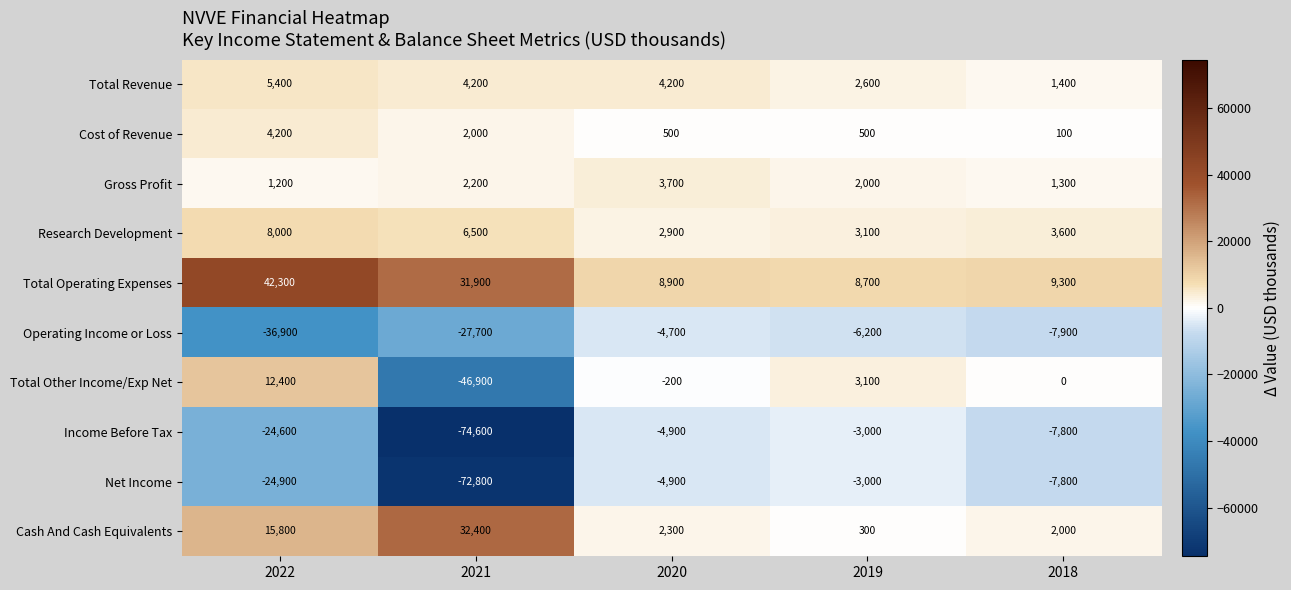

The value of Operating Income or Loss at 2019 is -6200. True or false?

True